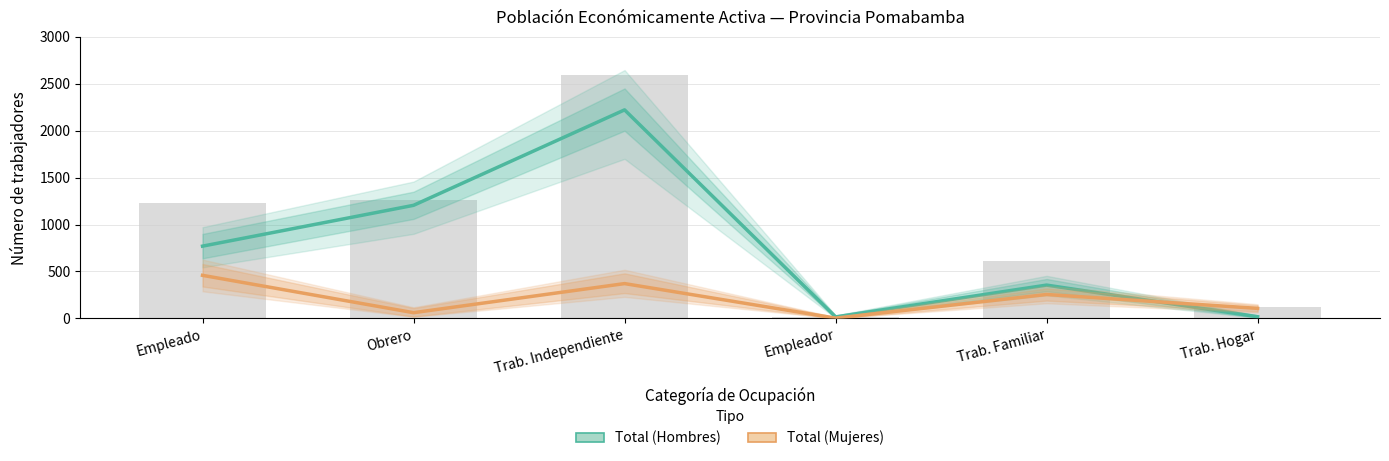

Count the number of data series in this chart.

2